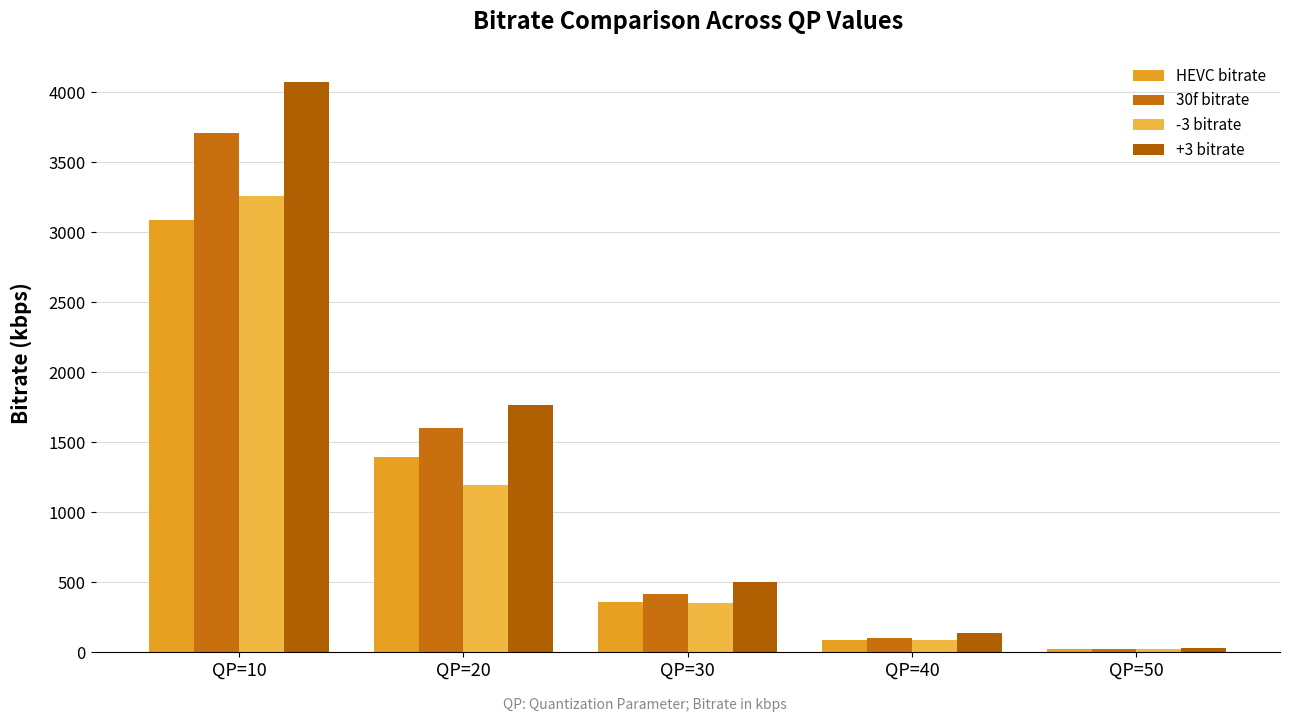

At which category does the chart reach its minimum across all series?

QP=50